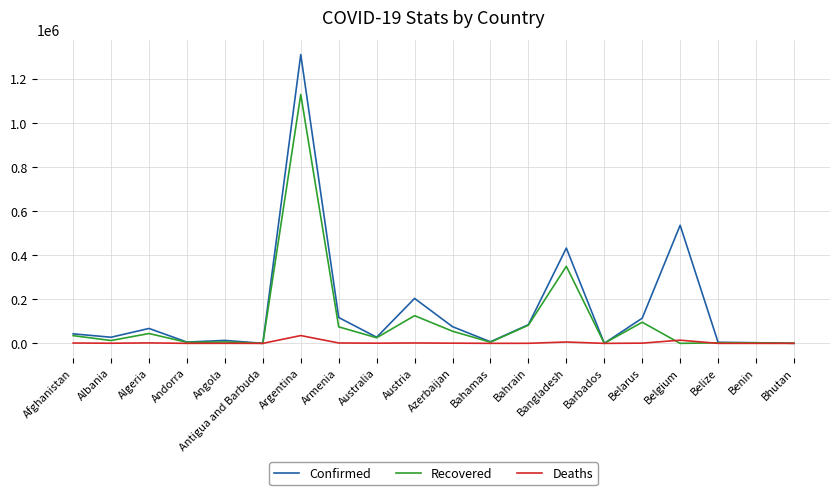

How many lines are shown in the chart?

3